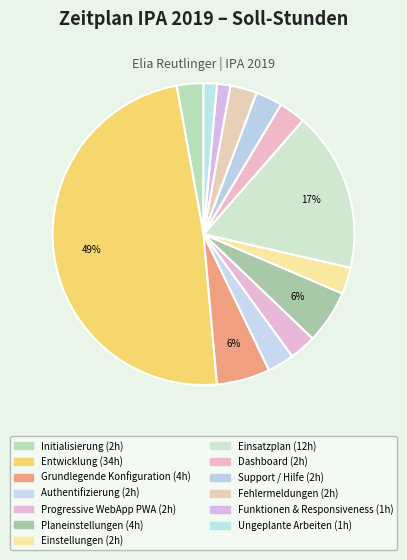

Does Funktionen & Responsiveness account for over 50% of the chart?

No